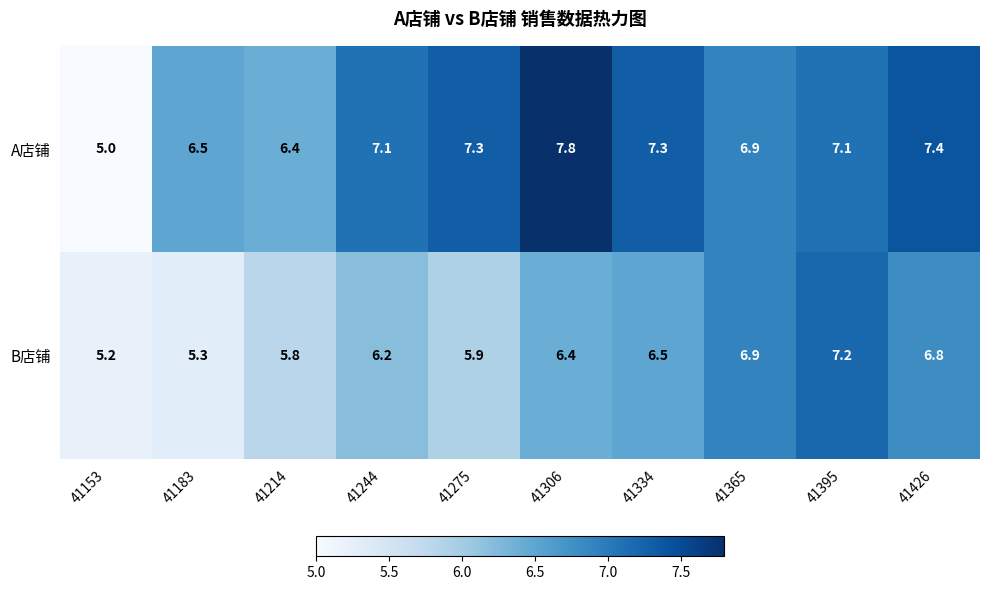

Rank the series by their maximum value, from lowest to highest.

B店铺, A店铺